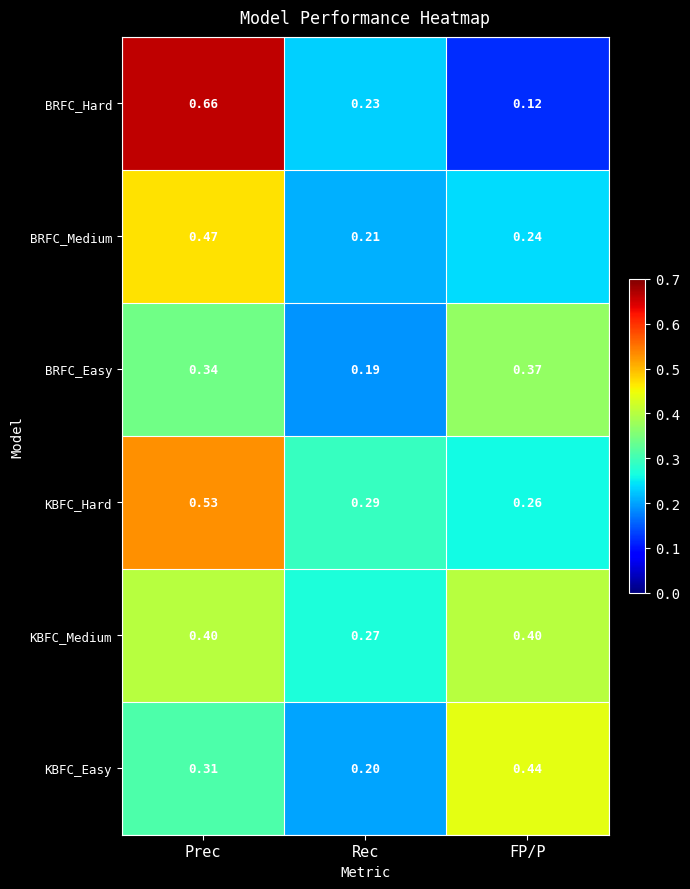

Which series has the largest total across all categories?

KBFC_Hard